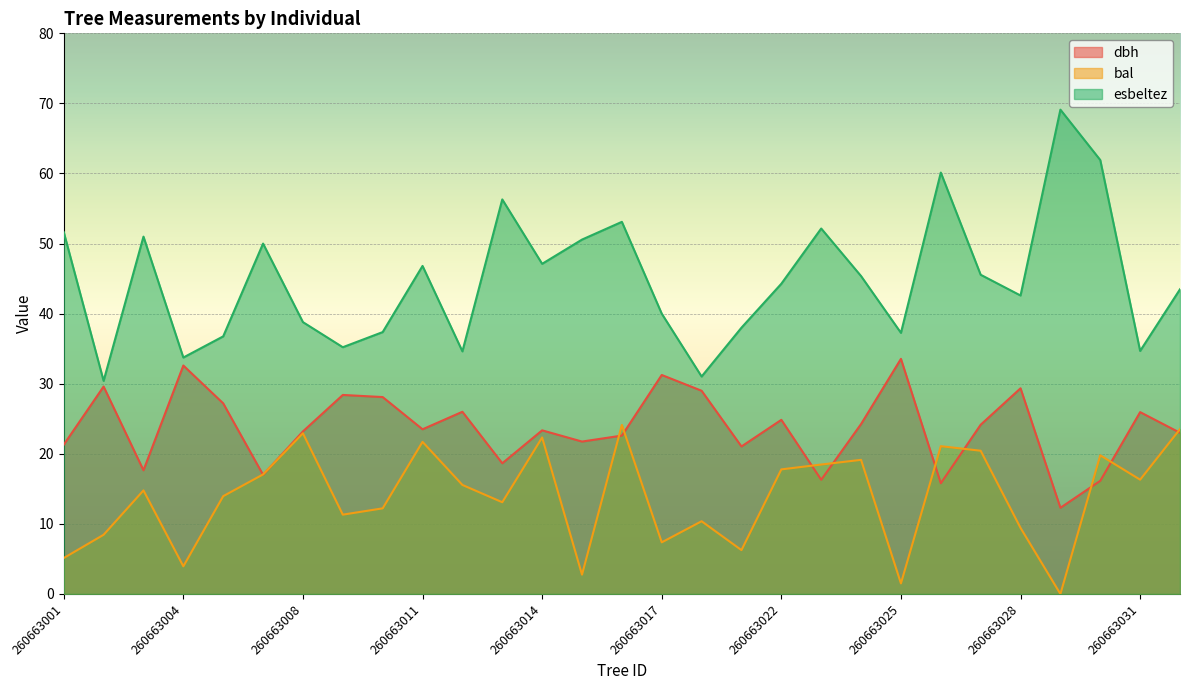

What is the average value of the dbh series?

23.7